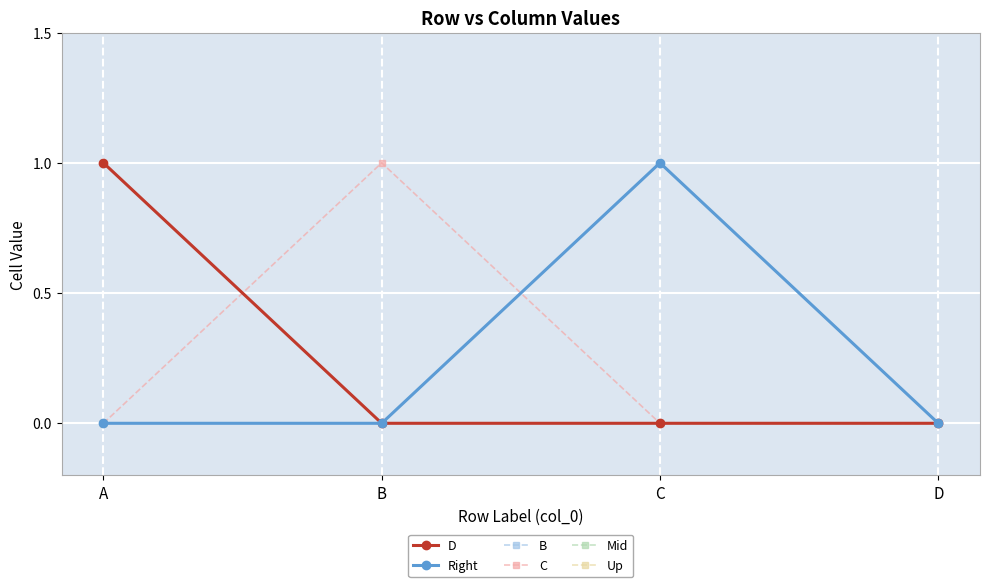

At how many categories does at least one series exceed 0?

3